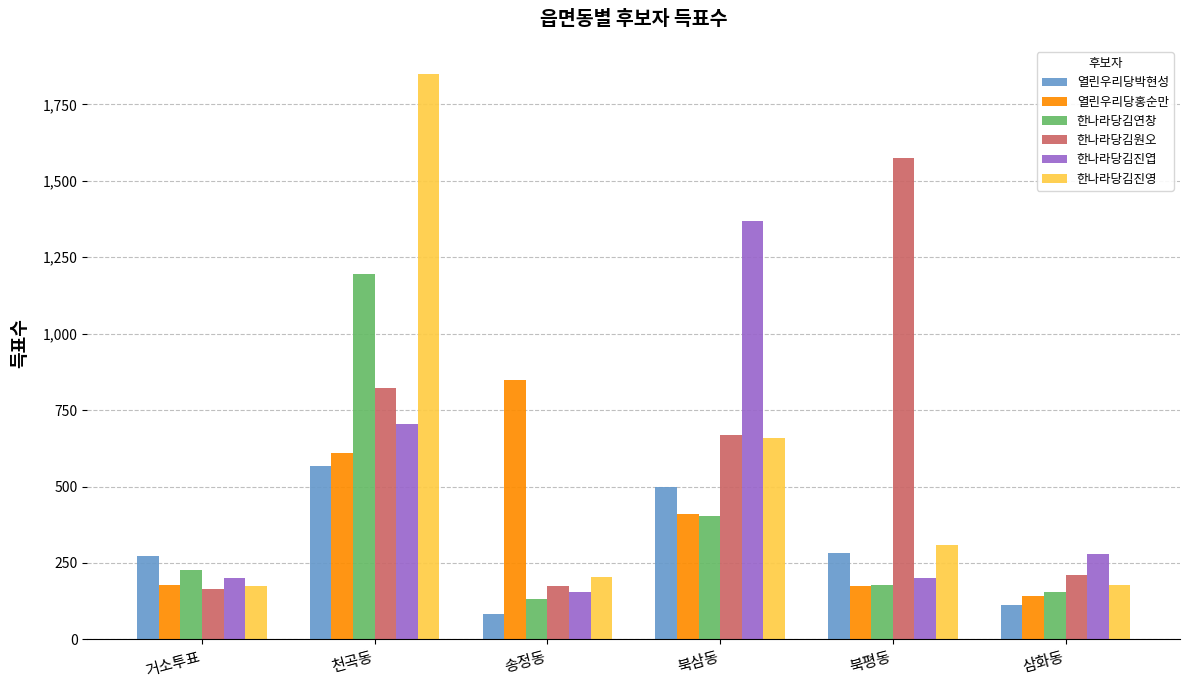

What is the sum of all 열린우리당홍순만 values?

2359